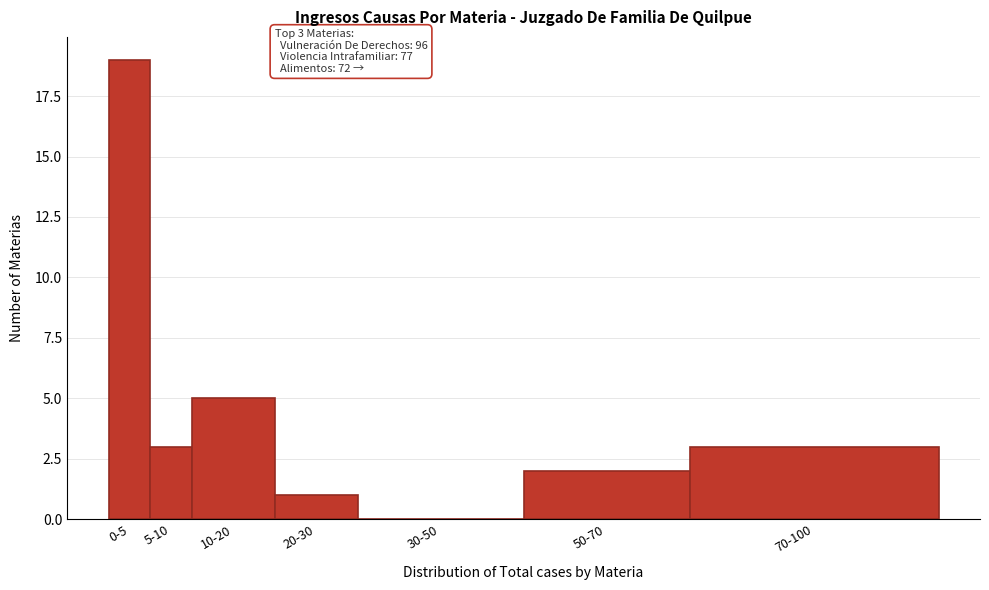

Reading left to right, list all the values displayed in this chart.

0-5=19	5-10=3	10-20=5	20-30=1	30-50=0	50-70=2	70-100=3